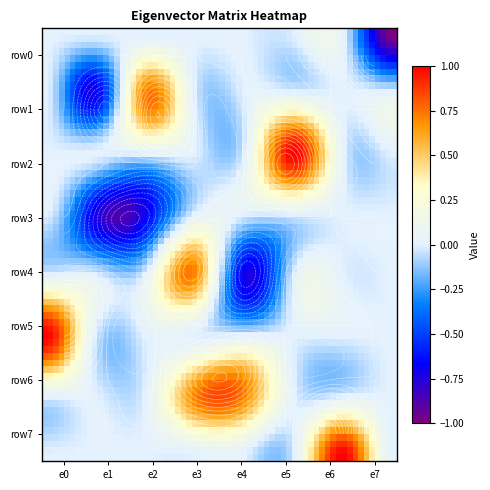

Is the value of row7 at e7 greater than the value of row6 at e6?

Yes